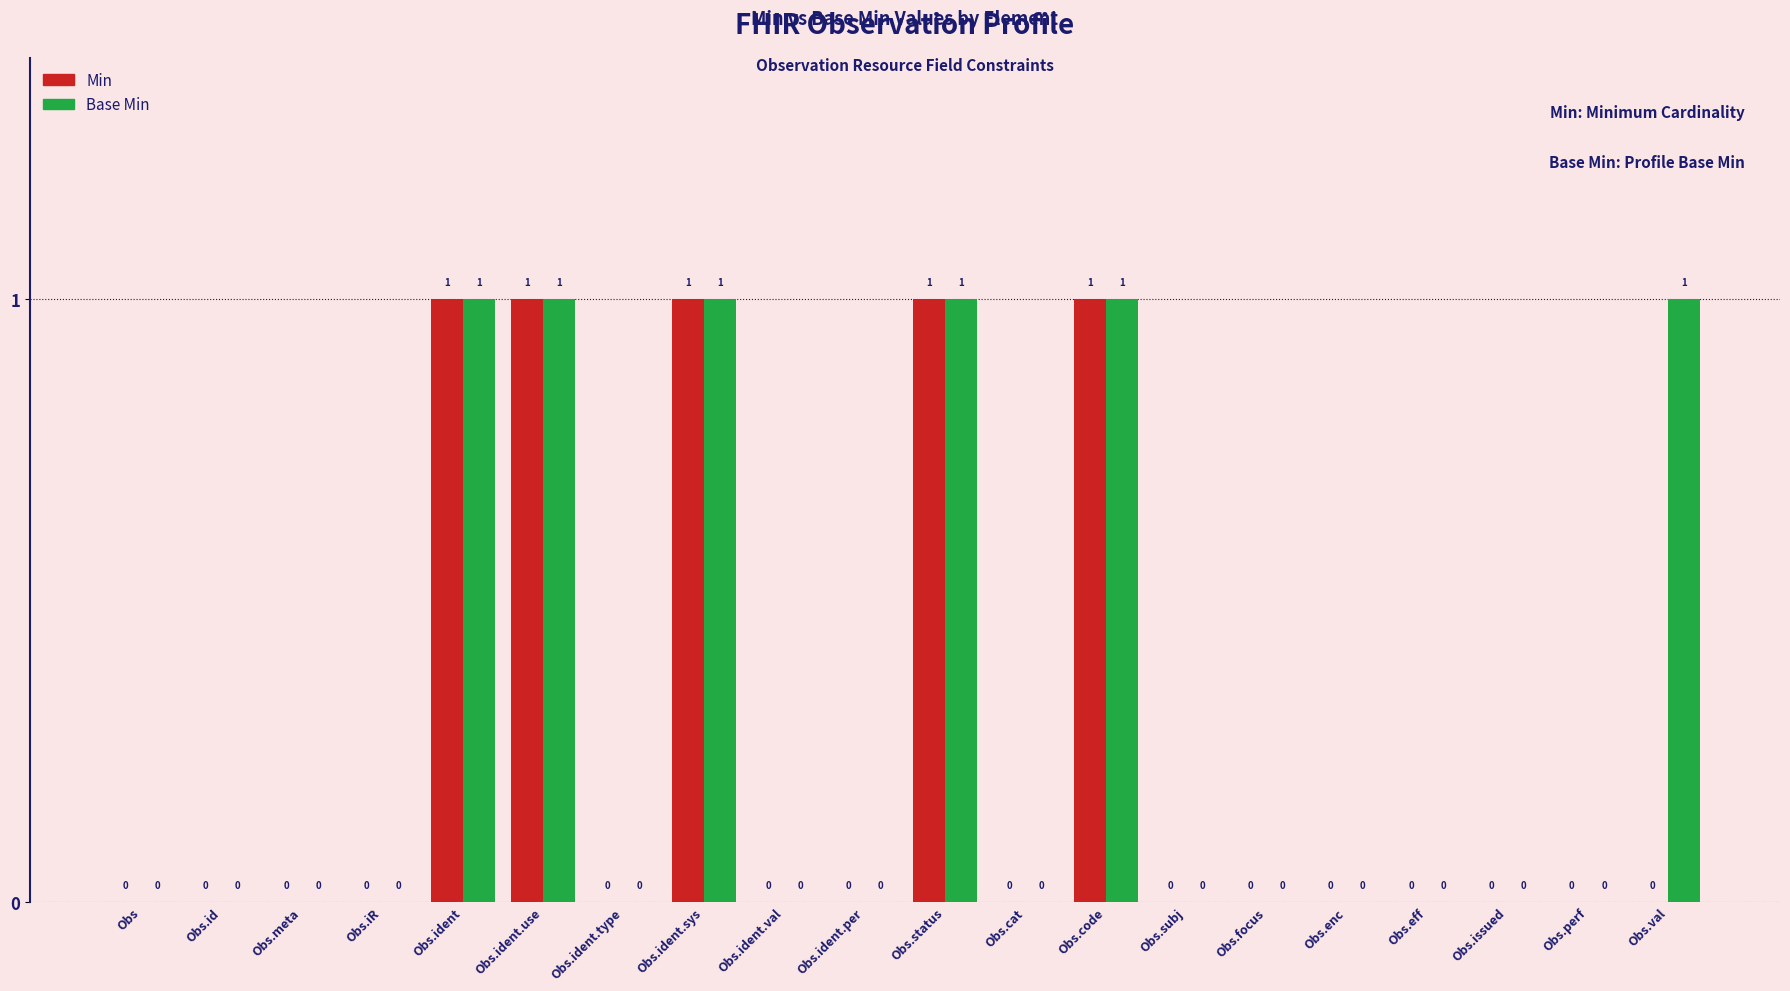

Reading left to right, list all the values displayed in this chart.

Min: 0	0	0	0	1	1	0	1	0	0	1	0	1	0	0	0	0	0	0	0
Base Min: 0	0	0	0	1	1	0	1	0	0	1	0	1	0	0	0	0	0	0	1